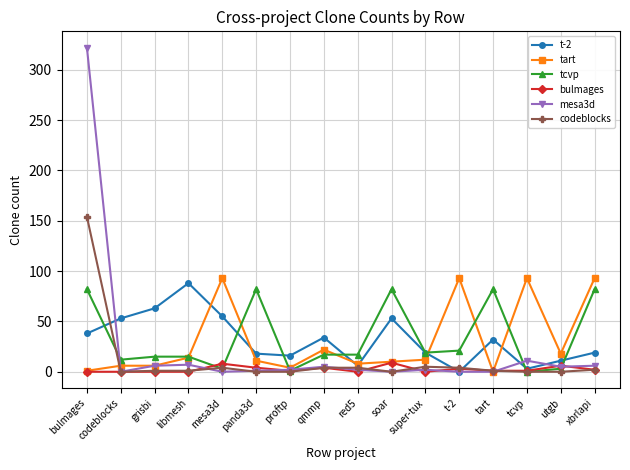

What is the label of the 12th point from the left?

t-2